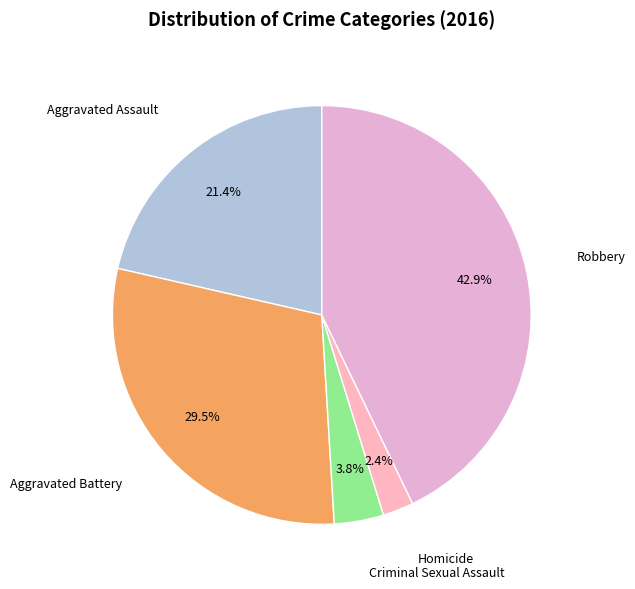

Is there a majority slice in this chart?

No